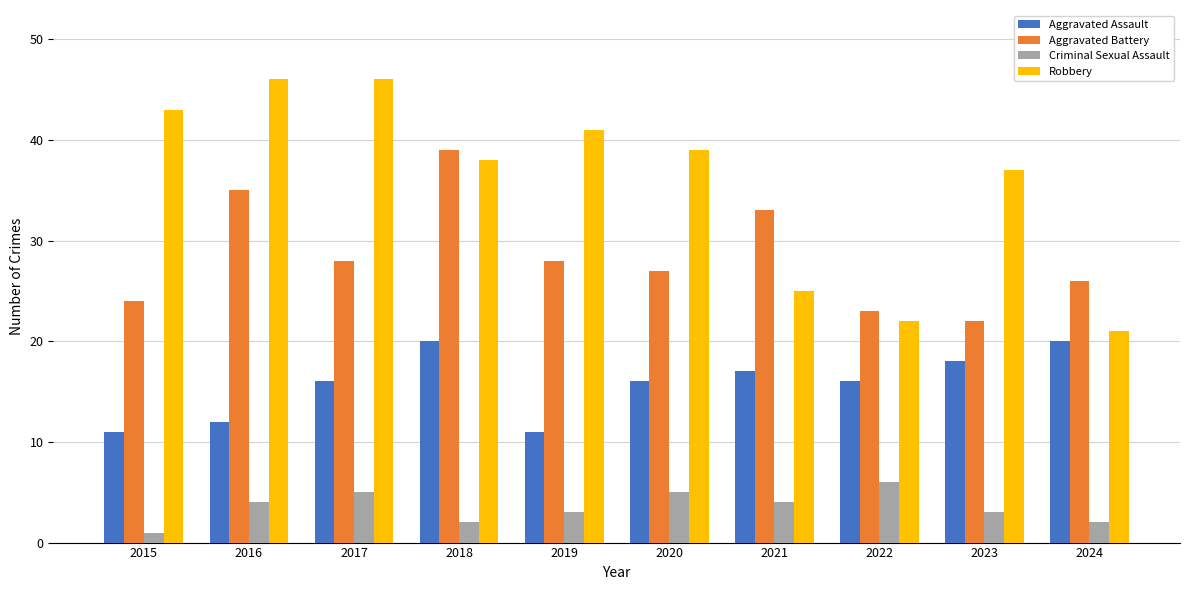

Does the chart contain stacked bars?

No